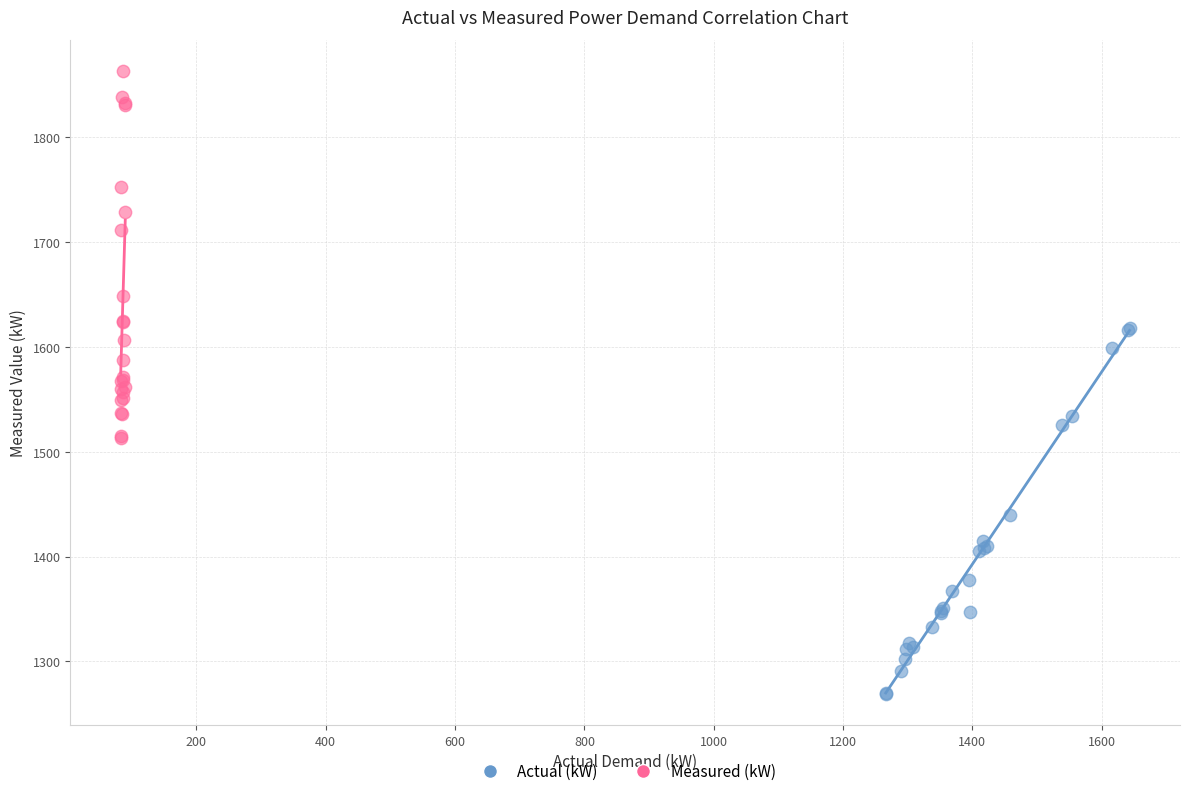

Which series contains the highest Y value?

Measured (kW)